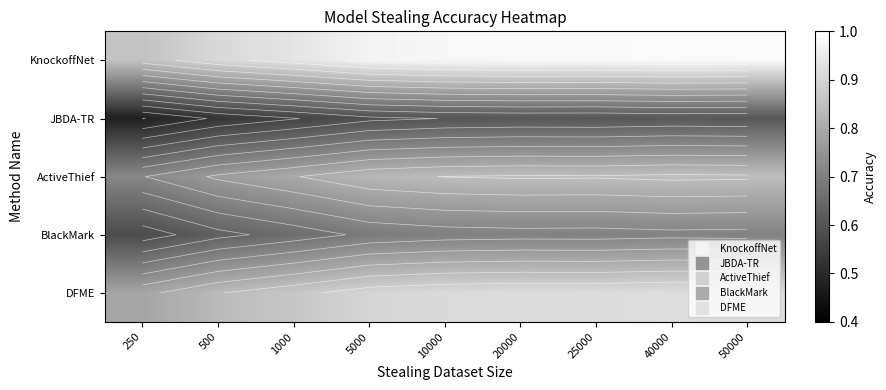

Between 1000 and 50000, which is larger?

50000